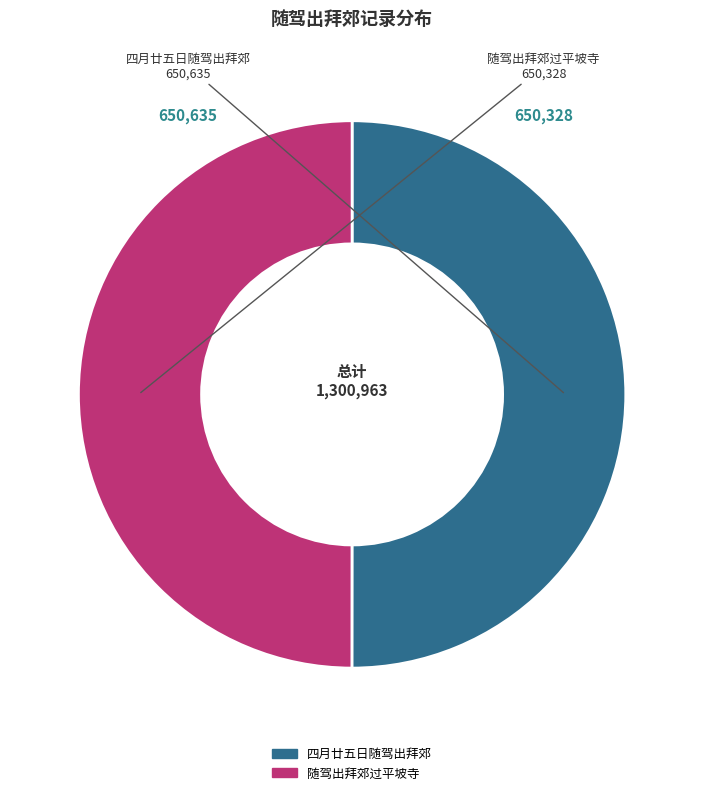

Is it true that 随驾出拜郊过平坡寺 is 50% of the pie?

True